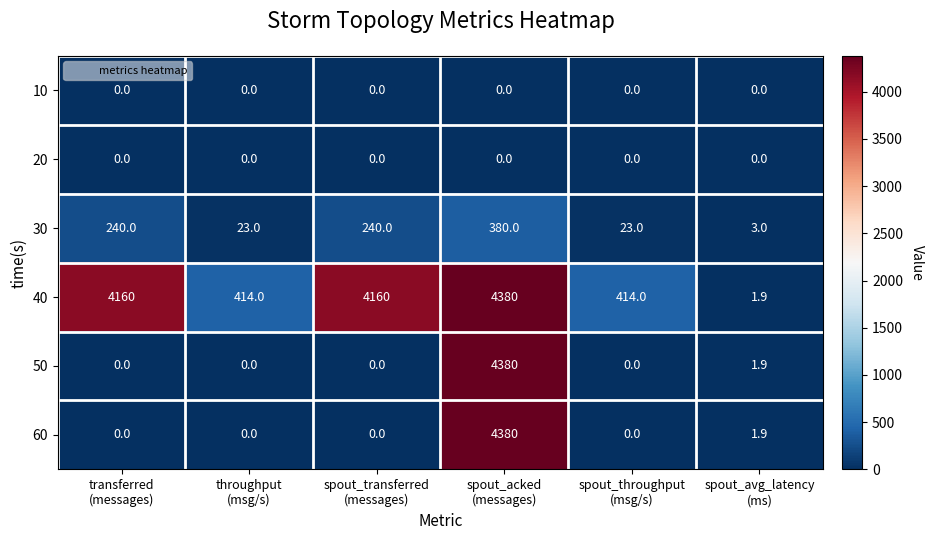

Between spout_transferred
(messages) and spout_throughput
(msg/s), which series saw the biggest shift?

40